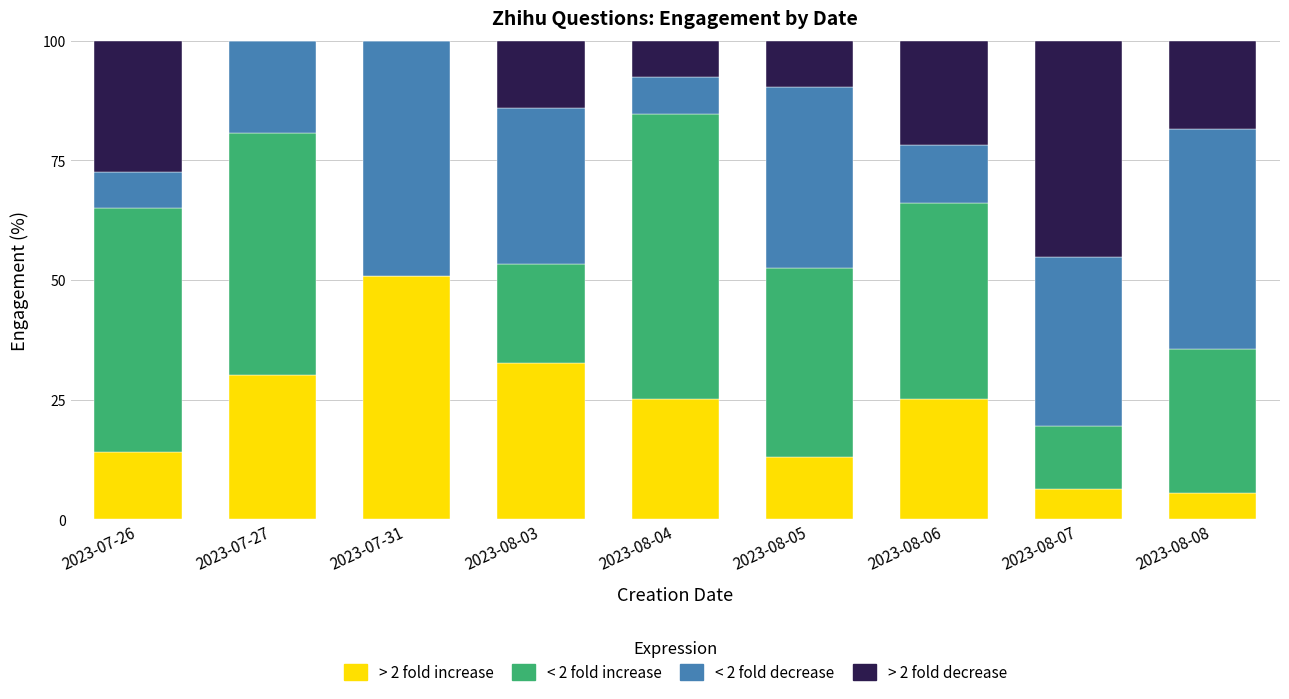

Count the number of categories in the chart.

9